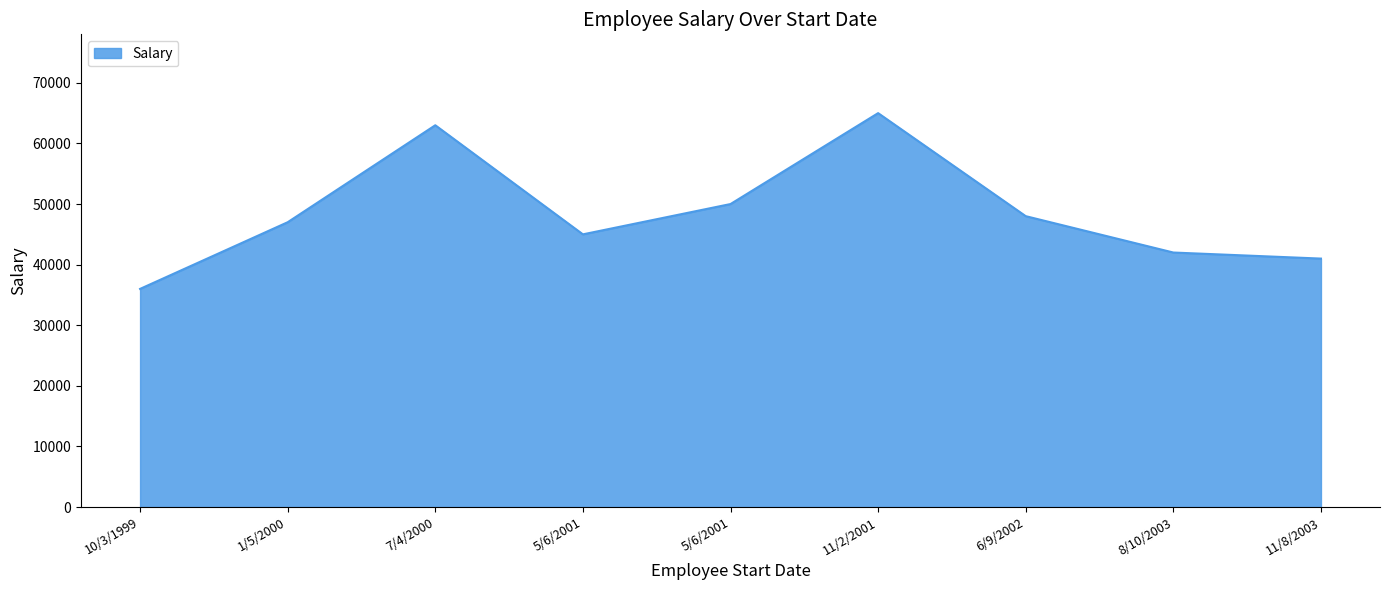

At which category does the chart reach its peak across all series?

11/2/2001